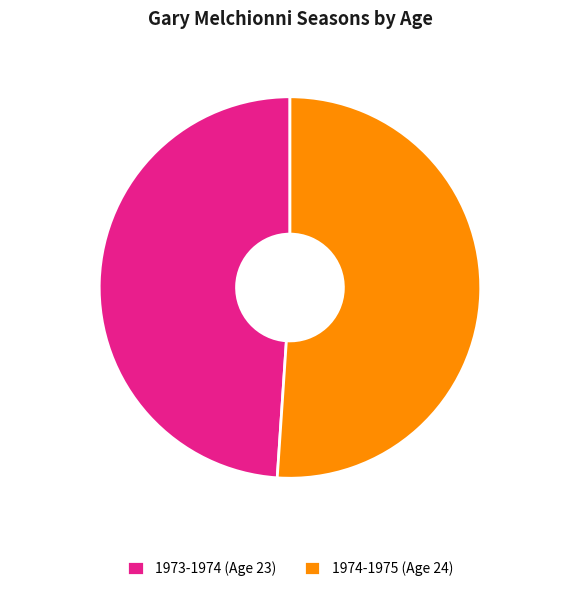

To the nearest percent, what portion does 1973-1974 represent?

49%